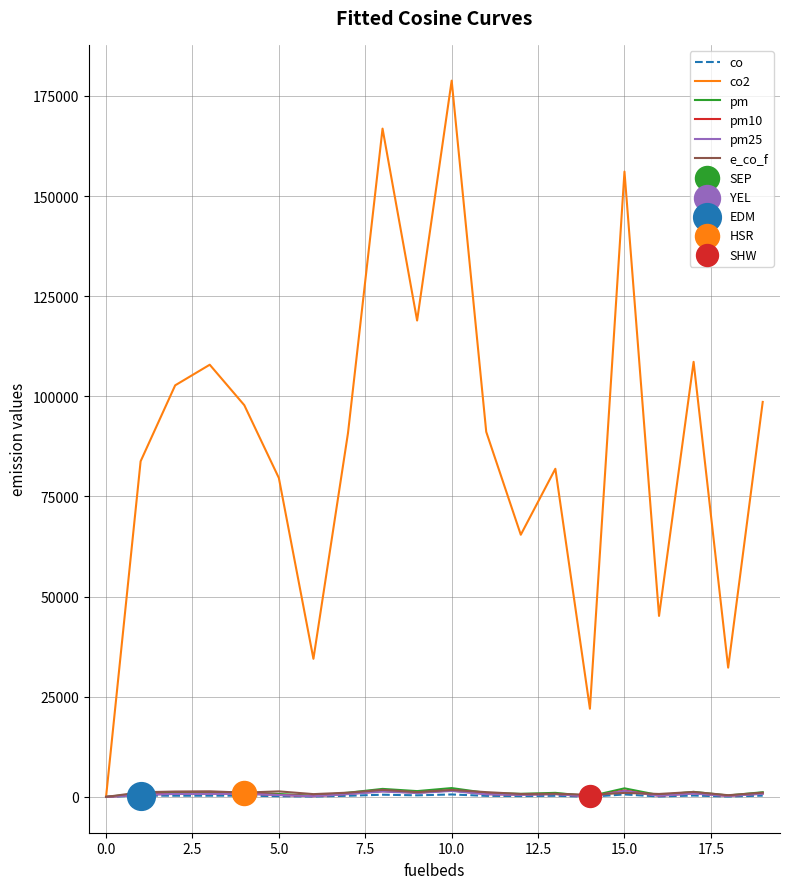

Which series has the largest total across all categories?

co2